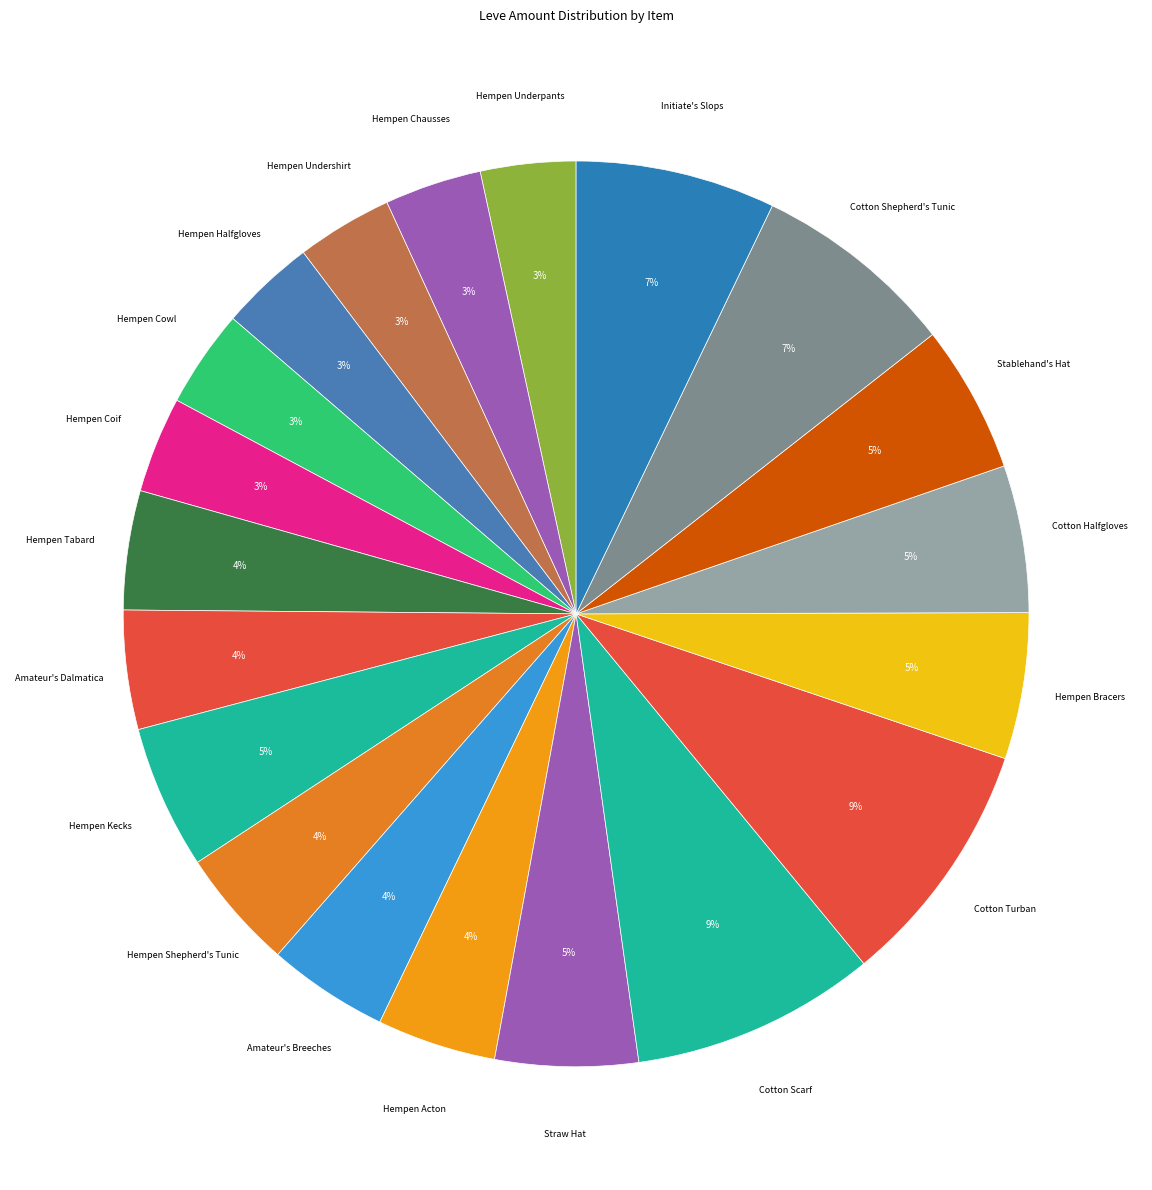

Approximately how many times larger is the value at Hempen Chausses compared to Hempen Coif?

1.0